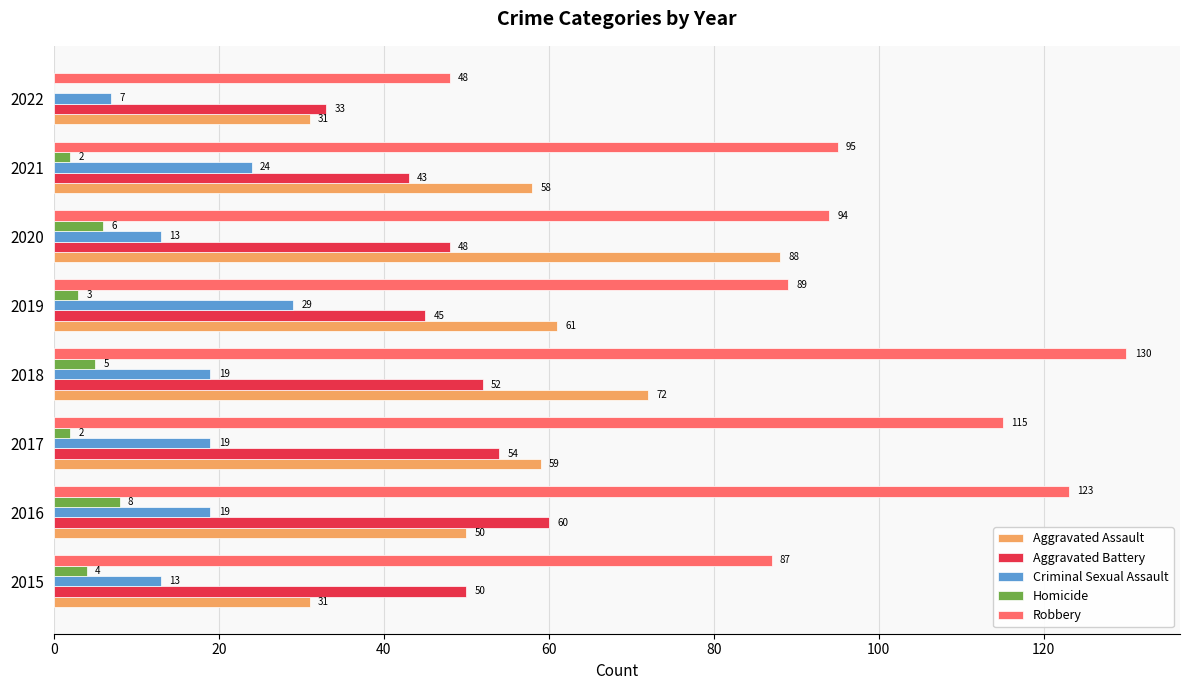

How many Criminal Sexual Assault values are between 13 and 24?

6